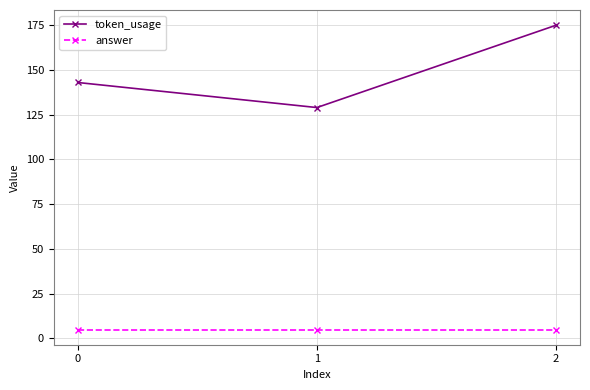

How many series are shown in this chart?

2